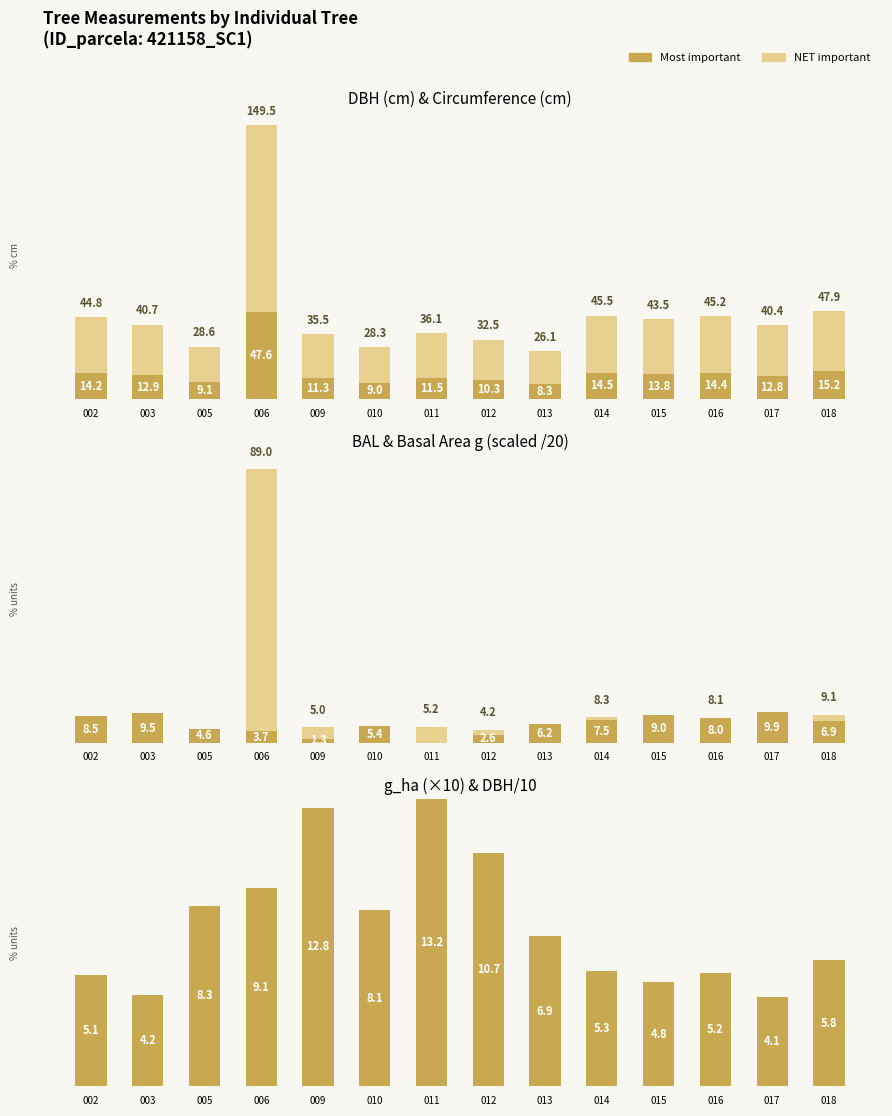

True or false: NET important has a value of 0.0 at 015.

True